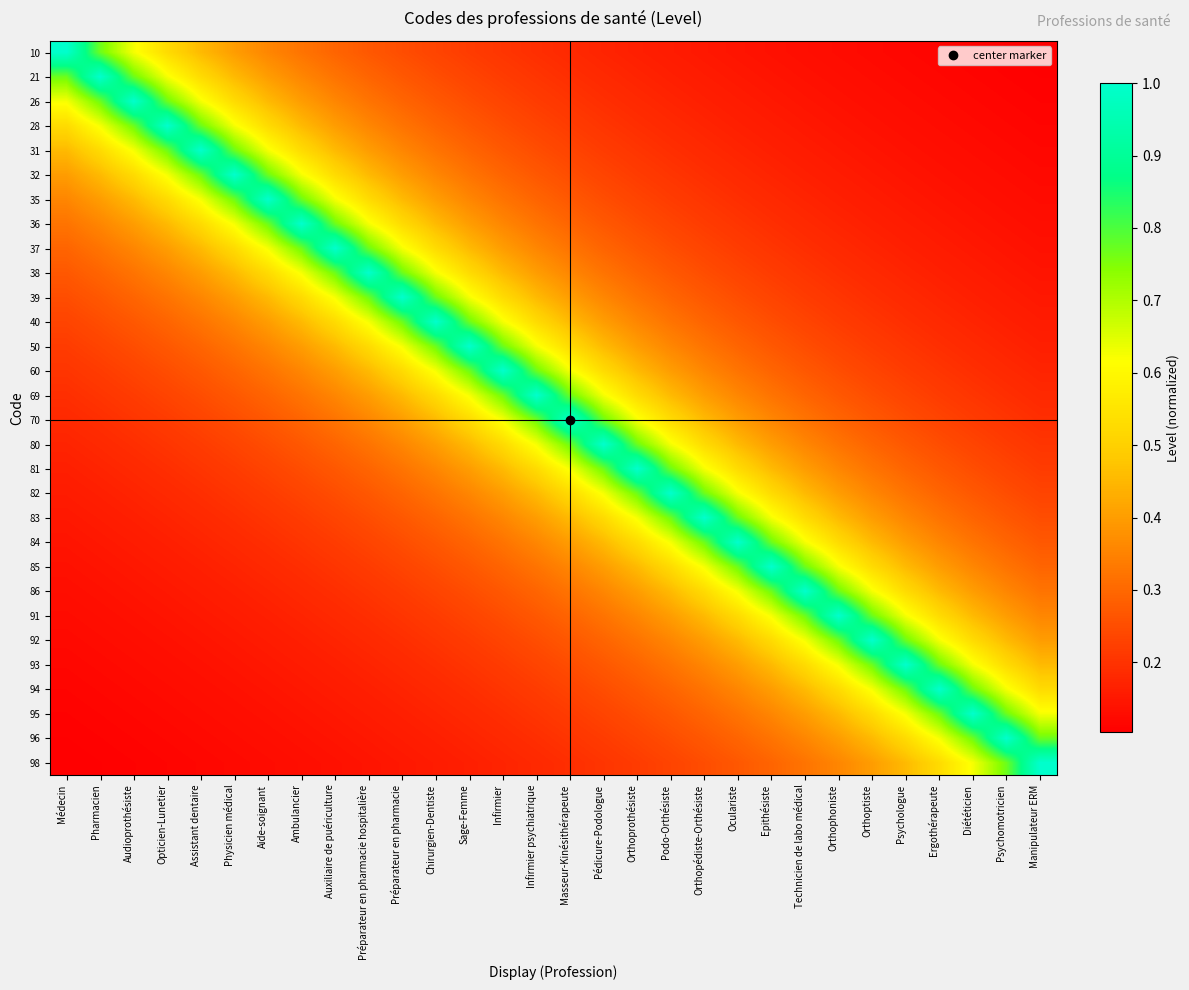

Reading left to right, list all the values displayed in this chart.

10: Médecin=1.0	Pharmacien=0.8	Audioprothésiste=0.6	Opticien-Lunetier=0.5	Assistant dentaire=0.5	Physicien médical=0.4	Aide-soignant=0.4	Ambulancier=0.3	Auxiliaire de puériculture=0.3	Préparateur en pharmacie hospitalière=0.3	Préparateur en pharmacie=0.2	Chirurgien-Dentiste=0.2	Sage-Femme=0.2	Infirmier=0.2	Infirmier psychiatrique=0.2	Masseur-Kinésithérapeute=0.2	Pédicure-Podologue=0.2	Orthoprothésiste=0.2	Podo-Orthésiste=0.2	Orthopédiste-Orthésiste=0.1	Oculariste=0.1	Epithésiste=0.1	Technicien de labo médical=0.1	Orthophoniste=0.1	Orthoptiste=0.1	Psychologue=0.1	Ergothérapeute=0.1	Diététicien=0.1	Psychomotricien=0.1	Manipulateur ERM=0.1
21: Médecin=0.8	Pharmacien=1.0	Audioprothésiste=0.8	Opticien-Lunetier=0.6	Assistant dentaire=0.5	Physicien médical=0.5	Aide-soignant=0.4	Ambulancier=0.4	Auxiliaire de puériculture=0.3	Préparateur en pharmacie hospitalière=0.3	Préparateur en pharmacie=0.3	Chirurgien-Dentiste=0.2	Sage-Femme=0.2	Infirmier=0.2	Infirmier psychiatrique=0.2	Masseur-Kinésithérapeute=0.2	Pédicure-Podologue=0.2	Orthoprothésiste=0.2	Podo-Orthésiste=0.2	Orthopédiste-Orthésiste=0.2	Oculariste=0.1	Epithésiste=0.1	Technicien de labo médical=0.1	Orthophoniste=0.1	Orthoptiste=0.1	Psychologue=0.1	Ergothérapeute=0.1	Diététicien=0.1	Psychomotricien=0.1	Manipulateur ERM=0.1
26: Médecin=0.6	Pharmacien=0.8	Audioprothésiste=1.0	Opticien-Lunetier=0.8	Assistant dentaire=0.6	Physicien médical=0.5	Aide-soignant=0.5	Ambulancier=0.4	Auxiliaire de puériculture=0.4	Préparateur en pharmacie hospitalière=0.3	Préparateur en pharmacie=0.3	Chirurgien-Dentiste=0.3	Sage-Femme=0.2	Infirmier=0.2	Infirmier psychiatrique=0.2	Masseur-Kinésithérapeute=0.2	Pédicure-Podologue=0.2	Orthoprothésiste=0.2	Podo-Orthésiste=0.2	Orthopédiste-Orthésiste=0.2	Oculariste=0.2	Epithésiste=0.1	Technicien de labo médical=0.1	Orthophoniste=0.1	Orthoptiste=0.1	Psychologue=0.1	Ergothérapeute=0.1	Diététicien=0.1	Psychomotricien=0.1	Manipulateur ERM=0.1
28: Médecin=0.5	Pharmacien=0.6	Audioprothésiste=0.8	Opticien-Lunetier=1.0	Assistant dentaire=0.8	Physicien médical=0.6	Aide-soignant=0.5	Ambulancier=0.5	Auxiliaire de puériculture=0.4	Préparateur en pharmacie hospitalière=0.4	Préparateur en pharmacie=0.3	Chirurgien-Dentiste=0.3	Sage-Femme=0.3	Infirmier=0.2	Infirmier psychiatrique=0.2	Masseur-Kinésithérapeute=0.2	Pédicure-Podologue=0.2	Orthoprothésiste=0.2	Podo-Orthésiste=0.2	Orthopédiste-Orthésiste=0.2	Oculariste=0.2	Epithésiste=0.2	Technicien de labo médical=0.1	Orthophoniste=0.1	Orthoptiste=0.1	Psychologue=0.1	Ergothérapeute=0.1	Diététicien=0.1	Psychomotricien=0.1	Manipulateur ERM=0.1
31: Médecin=0.5	Pharmacien=0.5	Audioprothésiste=0.6	Opticien-Lunetier=0.8	Assistant dentaire=1.0	Physicien médical=0.8	Aide-soignant=0.6	Ambulancier=0.5	Auxiliaire de puériculture=0.5	Préparateur en pharmacie hospitalière=0.4	Préparateur en pharmacie=0.4	Chirurgien-Dentiste=0.3	Sage-Femme=0.3	Infirmier=0.3	Infirmier psychiatrique=0.2	Masseur-Kinésithérapeute=0.2	Pédicure-Podologue=0.2	Orthoprothésiste=0.2	Podo-Orthésiste=0.2	Orthopédiste-Orthésiste=0.2	Oculariste=0.2	Epithésiste=0.2	Technicien de labo médical=0.2	Orthophoniste=0.1	Orthoptiste=0.1	Psychologue=0.1	Ergothérapeute=0.1	Diététicien=0.1	Psychomotricien=0.1	Manipulateur ERM=0.1
32: Médecin=0.4	Pharmacien=0.5	Audioprothésiste=0.5	Opticien-Lunetier=0.6	Assistant dentaire=0.8	Physicien médical=1.0	Aide-soignant=0.8	Ambulancier=0.6	Auxiliaire de puériculture=0.5	Préparateur en pharmacie hospitalière=0.5	Préparateur en pharmacie=0.4	Chirurgien-Dentiste=0.4	Sage-Femme=0.3	Infirmier=0.3	Infirmier psychiatrique=0.3	Masseur-Kinésithérapeute=0.2	Pédicure-Podologue=0.2	Orthoprothésiste=0.2	Podo-Orthésiste=0.2	Orthopédiste-Orthésiste=0.2	Oculariste=0.2	Epithésiste=0.2	Technicien de labo médical=0.2	Orthophoniste=0.2	Orthoptiste=0.1	Psychologue=0.1	Ergothérapeute=0.1	Diététicien=0.1	Psychomotricien=0.1	Manipulateur ERM=0.1
35: Médecin=0.4	Pharmacien=0.4	Audioprothésiste=0.5	Opticien-Lunetier=0.5	Assistant dentaire=0.6	Physicien médical=0.8	Aide-soignant=1.0	Ambulancier=0.8	Auxiliaire de puériculture=0.6	Préparateur en pharmacie hospitalière=0.5	Préparateur en pharmacie=0.5	Chirurgien-Dentiste=0.4	Sage-Femme=0.4	Infirmier=0.3	Infirmier psychiatrique=0.3	Masseur-Kinésithérapeute=0.3	Pédicure-Podologue=0.2	Orthoprothésiste=0.2	Podo-Orthésiste=0.2	Orthopédiste-Orthésiste=0.2	Oculariste=0.2	Epithésiste=0.2	Technicien de labo médical=0.2	Orthophoniste=0.2	Orthoptiste=0.2	Psychologue=0.1	Ergothérapeute=0.1	Diététicien=0.1	Psychomotricien=0.1	Manipulateur ERM=0.1
36: Médecin=0.3	Pharmacien=0.4	Audioprothésiste=0.4	Opticien-Lunetier=0.5	Assistant dentaire=0.5	Physicien médical=0.6	Aide-soignant=0.8	Ambulancier=1.0	Auxiliaire de puériculture=0.8	Préparateur en pharmacie hospitalière=0.6	Préparateur en pharmacie=0.5	Chirurgien-Dentiste=0.5	Sage-Femme=0.4	Infirmier=0.4	Infirmier psychiatrique=0.3	Masseur-Kinésithérapeute=0.3	Pédicure-Podologue=0.3	Orthoprothésiste=0.2	Podo-Orthésiste=0.2	Orthopédiste-Orthésiste=0.2	Oculariste=0.2	Epithésiste=0.2	Technicien de labo médical=0.2	Orthophoniste=0.2	Orthoptiste=0.2	Psychologue=0.2	Ergothérapeute=0.1	Diététicien=0.1	Psychomotricien=0.1	Manipulateur ERM=0.1
37: Médecin=0.3	Pharmacien=0.3	Audioprothésiste=0.4	Opticien-Lunetier=0.4	Assistant dentaire=0.5	Physicien médical=0.5	Aide-soignant=0.6	Ambulancier=0.8	Auxiliaire de puériculture=1.0	Préparateur en pharmacie hospitalière=0.8	Préparateur en pharmacie=0.6	Chirurgien-Dentiste=0.5	Sage-Femme=0.5	Infirmier=0.4	Infirmier psychiatrique=0.4	Masseur-Kinésithérapeute=0.3	Pédicure-Podologue=0.3	Orthoprothésiste=0.3	Podo-Orthésiste=0.2	Orthopédiste-Orthésiste=0.2	Oculariste=0.2	Epithésiste=0.2	Technicien de labo médical=0.2	Orthophoniste=0.2	Orthoptiste=0.2	Psychologue=0.2	Ergothérapeute=0.2	Diététicien=0.1	Psychomotricien=0.1	Manipulateur ERM=0.1
38: Médecin=0.3	Pharmacien=0.3	Audioprothésiste=0.3	Opticien-Lunetier=0.4	Assistant dentaire=0.4	Physicien médical=0.5	Aide-soignant=0.5	Ambulancier=0.6	Auxiliaire de puériculture=0.8	Préparateur en pharmacie hospitalière=1.0	Préparateur en pharmacie=0.8	Chirurgien-Dentiste=0.6	Sage-Femme=0.5	Infirmier=0.5	Infirmier psychiatrique=0.4	Masseur-Kinésithérapeute=0.4	Pédicure-Podologue=0.3	Orthoprothésiste=0.3	Podo-Orthésiste=0.3	Orthopédiste-Orthésiste=0.2	Oculariste=0.2	Epithésiste=0.2	Technicien de labo médical=0.2	Orthophoniste=0.2	Orthoptiste=0.2	Psychologue=0.2	Ergothérapeute=0.2	Diététicien=0.2	Psychomotricien=0.1	Manipulateur ERM=0.1
39: Médecin=0.2	Pharmacien=0.3	Audioprothésiste=0.3	Opticien-Lunetier=0.3	Assistant dentaire=0.4	Physicien médical=0.4	Aide-soignant=0.5	Ambulancier=0.5	Auxiliaire de puériculture=0.6	Préparateur en pharmacie hospitalière=0.8	Préparateur en pharmacie=1.0	Chirurgien-Dentiste=0.8	Sage-Femme=0.6	Infirmier=0.5	Infirmier psychiatrique=0.5	Masseur-Kinésithérapeute=0.4	Pédicure-Podologue=0.4	Orthoprothésiste=0.3	Podo-Orthésiste=0.3	Orthopédiste-Orthésiste=0.3	Oculariste=0.2	Epithésiste=0.2	Technicien de labo médical=0.2	Orthophoniste=0.2	Orthoptiste=0.2	Psychologue=0.2	Ergothérapeute=0.2	Diététicien=0.2	Psychomotricien=0.2	Manipulateur ERM=0.1
40: Médecin=0.2	Pharmacien=0.2	Audioprothésiste=0.3	Opticien-Lunetier=0.3	Assistant dentaire=0.3	Physicien médical=0.4	Aide-soignant=0.4	Ambulancier=0.5	Auxiliaire de puériculture=0.5	Préparateur en pharmacie hospitalière=0.6	Préparateur en pharmacie=0.8	Chirurgien-Dentiste=1.0	Sage-Femme=0.8	Infirmier=0.6	Infirmier psychiatrique=0.5	Masseur-Kinésithérapeute=0.5	Pédicure-Podologue=0.4	Orthoprothésiste=0.4	Podo-Orthésiste=0.3	Orthopédiste-Orthésiste=0.3	Oculariste=0.3	Epithésiste=0.2	Technicien de labo médical=0.2	Orthophoniste=0.2	Orthoptiste=0.2	Psychologue=0.2	Ergothérapeute=0.2	Diététicien=0.2	Psychomotricien=0.2	Manipulateur ERM=0.2
50: Médecin=0.2	Pharmacien=0.2	Audioprothésiste=0.2	Opticien-Lunetier=0.3	Assistant dentaire=0.3	Physicien médical=0.3	Aide-soignant=0.4	Ambulancier=0.4	Auxiliaire de puériculture=0.5	Préparateur en pharmacie hospitalière=0.5	Préparateur en pharmacie=0.6	Chirurgien-Dentiste=0.8	Sage-Femme=1.0	Infirmier=0.8	Infirmier psychiatrique=0.6	Masseur-Kinésithérapeute=0.5	Pédicure-Podologue=0.5	Orthoprothésiste=0.4	Podo-Orthésiste=0.4	Orthopédiste-Orthésiste=0.3	Oculariste=0.3	Epithésiste=0.3	Technicien de labo médical=0.2	Orthophoniste=0.2	Orthoptiste=0.2	Psychologue=0.2	Ergothérapeute=0.2	Diététicien=0.2	Psychomotricien=0.2	Manipulateur ERM=0.2
60: Médecin=0.2	Pharmacien=0.2	Audioprothésiste=0.2	Opticien-Lunetier=0.2	Assistant dentaire=0.3	Physicien médical=0.3	Aide-soignant=0.3	Ambulancier=0.4	Auxiliaire de puériculture=0.4	Préparateur en pharmacie hospitalière=0.5	Préparateur en pharmacie=0.5	Chirurgien-Dentiste=0.6	Sage-Femme=0.8	Infirmier=1.0	Infirmier psychiatrique=0.8	Masseur-Kinésithérapeute=0.6	Pédicure-Podologue=0.5	Orthoprothésiste=0.5	Podo-Orthésiste=0.4	Orthopédiste-Orthésiste=0.4	Oculariste=0.3	Epithésiste=0.3	Technicien de labo médical=0.3	Orthophoniste=0.2	Orthoptiste=0.2	Psychologue=0.2	Ergothérapeute=0.2	Diététicien=0.2	Psychomotricien=0.2	Manipulateur ERM=0.2
69: Médecin=0.2	Pharmacien=0.2	Audioprothésiste=0.2	Opticien-Lunetier=0.2	Assistant dentaire=0.2	Physicien médical=0.3	Aide-soignant=0.3	Ambulancier=0.3	Auxiliaire de puériculture=0.4	Préparateur en pharmacie hospitalière=0.4	Préparateur en pharmacie=0.5	Chirurgien-Dentiste=0.5	Sage-Femme=0.6	Infirmier=0.8	Infirmier psychiatrique=1.0	Masseur-Kinésithérapeute=0.8	Pédicure-Podologue=0.6	Orthoprothésiste=0.5	Podo-Orthésiste=0.5	Orthopédiste-Orthésiste=0.4	Oculariste=0.4	Epithésiste=0.3	Technicien de labo médical=0.3	Orthophoniste=0.3	Orthoptiste=0.2	Psychologue=0.2	Ergothérapeute=0.2	Diététicien=0.2	Psychomotricien=0.2	Manipulateur ERM=0.2
70: Médecin=0.2	Pharmacien=0.2	Audioprothésiste=0.2	Opticien-Lunetier=0.2	Assistant dentaire=0.2	Physicien médical=0.2	Aide-soignant=0.3	Ambulancier=0.3	Auxiliaire de puériculture=0.3	Préparateur en pharmacie hospitalière=0.4	Préparateur en pharmacie=0.4	Chirurgien-Dentiste=0.5	Sage-Femme=0.5	Infirmier=0.6	Infirmier psychiatrique=0.8	Masseur-Kinésithérapeute=1.0	Pédicure-Podologue=0.8	Orthoprothésiste=0.6	Podo-Orthésiste=0.5	Orthopédiste-Orthésiste=0.5	Oculariste=0.4	Epithésiste=0.4	Technicien de labo médical=0.3	Orthophoniste=0.3	Orthoptiste=0.3	Psychologue=0.2	Ergothérapeute=0.2	Diététicien=0.2	Psychomotricien=0.2	Manipulateur ERM=0.2
80: Médecin=0.2	Pharmacien=0.2	Audioprothésiste=0.2	Opticien-Lunetier=0.2	Assistant dentaire=0.2	Physicien médical=0.2	Aide-soignant=0.2	Ambulancier=0.3	Auxiliaire de puériculture=0.3	Préparateur en pharmacie hospitalière=0.3	Préparateur en pharmacie=0.4	Chirurgien-Dentiste=0.4	Sage-Femme=0.5	Infirmier=0.5	Infirmier psychiatrique=0.6	Masseur-Kinésithérapeute=0.8	Pédicure-Podologue=1.0	Orthoprothésiste=0.8	Podo-Orthésiste=0.6	Orthopédiste-Orthésiste=0.5	Oculariste=0.5	Epithésiste=0.4	Technicien de labo médical=0.4	Orthophoniste=0.3	Orthoptiste=0.3	Psychologue=0.3	Ergothérapeute=0.2	Diététicien=0.2	Psychomotricien=0.2	Manipulateur ERM=0.2
81: Médecin=0.2	Pharmacien=0.2	Audioprothésiste=0.2	Opticien-Lunetier=0.2	Assistant dentaire=0.2	Physicien médical=0.2	Aide-soignant=0.2	Ambulancier=0.2	Auxiliaire de puériculture=0.3	Préparateur en pharmacie hospitalière=0.3	Préparateur en pharmacie=0.3	Chirurgien-Dentiste=0.4	Sage-Femme=0.4	Infirmier=0.5	Infirmier psychiatrique=0.5	Masseur-Kinésithérapeute=0.6	Pédicure-Podologue=0.8	Orthoprothésiste=1.0	Podo-Orthésiste=0.8	Orthopédiste-Orthésiste=0.6	Oculariste=0.5	Epithésiste=0.5	Technicien de labo médical=0.4	Orthophoniste=0.4	Orthoptiste=0.3	Psychologue=0.3	Ergothérapeute=0.3	Diététicien=0.2	Psychomotricien=0.2	Manipulateur ERM=0.2
82: Médecin=0.2	Pharmacien=0.2	Audioprothésiste=0.2	Opticien-Lunetier=0.2	Assistant dentaire=0.2	Physicien médical=0.2	Aide-soignant=0.2	Ambulancier=0.2	Auxiliaire de puériculture=0.2	Préparateur en pharmacie hospitalière=0.3	Préparateur en pharmacie=0.3	Chirurgien-Dentiste=0.3	Sage-Femme=0.4	Infirmier=0.4	Infirmier psychiatrique=0.5	Masseur-Kinésithérapeute=0.5	Pédicure-Podologue=0.6	Orthoprothésiste=0.8	Podo-Orthésiste=1.0	Orthopédiste-Orthésiste=0.8	Oculariste=0.6	Epithésiste=0.5	Technicien de labo médical=0.5	Orthophoniste=0.4	Orthoptiste=0.4	Psychologue=0.3	Ergothérapeute=0.3	Diététicien=0.3	Psychomotricien=0.2	Manipulateur ERM=0.2
83: Médecin=0.1	Pharmacien=0.2	Audioprothésiste=0.2	Opticien-Lunetier=0.2	Assistant dentaire=0.2	Physicien médical=0.2	Aide-soignant=0.2	Ambulancier=0.2	Auxiliaire de puériculture=0.2	Préparateur en pharmacie hospitalière=0.2	Préparateur en pharmacie=0.3	Chirurgien-Dentiste=0.3	Sage-Femme=0.3	Infirmier=0.4	Infirmier psychiatrique=0.4	Masseur-Kinésithérapeute=0.5	Pédicure-Podologue=0.5	Orthoprothésiste=0.6	Podo-Orthésiste=0.8	Orthopédiste-Orthésiste=1.0	Oculariste=0.8	Epithésiste=0.6	Technicien de labo médical=0.5	Orthophoniste=0.5	Orthoptiste=0.4	Psychologue=0.4	Ergothérapeute=0.3	Diététicien=0.3	Psychomotricien=0.3	Manipulateur ERM=0.2
84: Médecin=0.1	Pharmacien=0.1	Audioprothésiste=0.2	Opticien-Lunetier=0.2	Assistant dentaire=0.2	Physicien médical=0.2	Aide-soignant=0.2	Ambulancier=0.2	Auxiliaire de puériculture=0.2	Préparateur en pharmacie hospitalière=0.2	Préparateur en pharmacie=0.2	Chirurgien-Dentiste=0.3	Sage-Femme=0.3	Infirmier=0.3	Infirmier psychiatrique=0.4	Masseur-Kinésithérapeute=0.4	Pédicure-Podologue=0.5	Orthoprothésiste=0.5	Podo-Orthésiste=0.6	Orthopédiste-Orthésiste=0.8	Oculariste=1.0	Epithésiste=0.8	Technicien de labo médical=0.6	Orthophoniste=0.5	Orthoptiste=0.5	Psychologue=0.4	Ergothérapeute=0.4	Diététicien=0.3	Psychomotricien=0.3	Manipulateur ERM=0.3
85: Médecin=0.1	Pharmacien=0.1	Audioprothésiste=0.1	Opticien-Lunetier=0.2	Assistant dentaire=0.2	Physicien médical=0.2	Aide-soignant=0.2	Ambulancier=0.2	Auxiliaire de puériculture=0.2	Préparateur en pharmacie hospitalière=0.2	Préparateur en pharmacie=0.2	Chirurgien-Dentiste=0.2	Sage-Femme=0.3	Infirmier=0.3	Infirmier psychiatrique=0.3	Masseur-Kinésithérapeute=0.4	Pédicure-Podologue=0.4	Orthoprothésiste=0.5	Podo-Orthésiste=0.5	Orthopédiste-Orthésiste=0.6	Oculariste=0.8	Epithésiste=1.0	Technicien de labo médical=0.8	Orthophoniste=0.6	Orthoptiste=0.5	Psychologue=0.5	Ergothérapeute=0.4	Diététicien=0.4	Psychomotricien=0.3	Manipulateur ERM=0.3
86: Médecin=0.1	Pharmacien=0.1	Audioprothésiste=0.1	Opticien-Lunetier=0.1	Assistant dentaire=0.2	Physicien médical=0.2	Aide-soignant=0.2	Ambulancier=0.2	Auxiliaire de puériculture=0.2	Préparateur en pharmacie hospitalière=0.2	Préparateur en pharmacie=0.2	Chirurgien-Dentiste=0.2	Sage-Femme=0.2	Infirmier=0.3	Infirmier psychiatrique=0.3	Masseur-Kinésithérapeute=0.3	Pédicure-Podologue=0.4	Orthoprothésiste=0.4	Podo-Orthésiste=0.5	Orthopédiste-Orthésiste=0.5	Oculariste=0.6	Epithésiste=0.8	Technicien de labo médical=1.0	Orthophoniste=0.8	Orthoptiste=0.6	Psychologue=0.5	Ergothérapeute=0.5	Diététicien=0.4	Psychomotricien=0.4	Manipulateur ERM=0.3
91: Médecin=0.1	Pharmacien=0.1	Audioprothésiste=0.1	Opticien-Lunetier=0.1	Assistant dentaire=0.1	Physicien médical=0.2	Aide-soignant=0.2	Ambulancier=0.2	Auxiliaire de puériculture=0.2	Préparateur en pharmacie hospitalière=0.2	Préparateur en pharmacie=0.2	Chirurgien-Dentiste=0.2	Sage-Femme=0.2	Infirmier=0.2	Infirmier psychiatrique=0.3	Masseur-Kinésithérapeute=0.3	Pédicure-Podologue=0.3	Orthoprothésiste=0.4	Podo-Orthésiste=0.4	Orthopédiste-Orthésiste=0.5	Oculariste=0.5	Epithésiste=0.6	Technicien de labo médical=0.8	Orthophoniste=1.0	Orthoptiste=0.8	Psychologue=0.6	Ergothérapeute=0.5	Diététicien=0.5	Psychomotricien=0.4	Manipulateur ERM=0.4
92: Médecin=0.1	Pharmacien=0.1	Audioprothésiste=0.1	Opticien-Lunetier=0.1	Assistant dentaire=0.1	Physicien médical=0.1	Aide-soignant=0.2	Ambulancier=0.2	Auxiliaire de puériculture=0.2	Préparateur en pharmacie hospitalière=0.2	Préparateur en pharmacie=0.2	Chirurgien-Dentiste=0.2	Sage-Femme=0.2	Infirmier=0.2	Infirmier psychiatrique=0.2	Masseur-Kinésithérapeute=0.3	Pédicure-Podologue=0.3	Orthoprothésiste=0.3	Podo-Orthésiste=0.4	Orthopédiste-Orthésiste=0.4	Oculariste=0.5	Epithésiste=0.5	Technicien de labo médical=0.6	Orthophoniste=0.8	Orthoptiste=1.0	Psychologue=0.8	Ergothérapeute=0.6	Diététicien=0.5	Psychomotricien=0.5	Manipulateur ERM=0.4
93: Médecin=0.1	Pharmacien=0.1	Audioprothésiste=0.1	Opticien-Lunetier=0.1	Assistant dentaire=0.1	Physicien médical=0.1	Aide-soignant=0.1	Ambulancier=0.2	Auxiliaire de puériculture=0.2	Préparateur en pharmacie hospitalière=0.2	Préparateur en pharmacie=0.2	Chirurgien-Dentiste=0.2	Sage-Femme=0.2	Infirmier=0.2	Infirmier psychiatrique=0.2	Masseur-Kinésithérapeute=0.2	Pédicure-Podologue=0.3	Orthoprothésiste=0.3	Podo-Orthésiste=0.3	Orthopédiste-Orthésiste=0.4	Oculariste=0.4	Epithésiste=0.5	Technicien de labo médical=0.5	Orthophoniste=0.6	Orthoptiste=0.8	Psychologue=1.0	Ergothérapeute=0.8	Diététicien=0.6	Psychomotricien=0.5	Manipulateur ERM=0.5
94: Médecin=0.1	Pharmacien=0.1	Audioprothésiste=0.1	Opticien-Lunetier=0.1	Assistant dentaire=0.1	Physicien médical=0.1	Aide-soignant=0.1	Ambulancier=0.1	Auxiliaire de puériculture=0.2	Préparateur en pharmacie hospitalière=0.2	Préparateur en pharmacie=0.2	Chirurgien-Dentiste=0.2	Sage-Femme=0.2	Infirmier=0.2	Infirmier psychiatrique=0.2	Masseur-Kinésithérapeute=0.2	Pédicure-Podologue=0.2	Orthoprothésiste=0.3	Podo-Orthésiste=0.3	Orthopédiste-Orthésiste=0.3	Oculariste=0.4	Epithésiste=0.4	Technicien de labo médical=0.5	Orthophoniste=0.5	Orthoptiste=0.6	Psychologue=0.8	Ergothérapeute=1.0	Diététicien=0.8	Psychomotricien=0.6	Manipulateur ERM=0.5
95: Médecin=0.1	Pharmacien=0.1	Audioprothésiste=0.1	Opticien-Lunetier=0.1	Assistant dentaire=0.1	Physicien médical=0.1	Aide-soignant=0.1	Ambulancier=0.1	Auxiliaire de puériculture=0.1	Préparateur en pharmacie hospitalière=0.2	Préparateur en pharmacie=0.2	Chirurgien-Dentiste=0.2	Sage-Femme=0.2	Infirmier=0.2	Infirmier psychiatrique=0.2	Masseur-Kinésithérapeute=0.2	Pédicure-Podologue=0.2	Orthoprothésiste=0.2	Podo-Orthésiste=0.3	Orthopédiste-Orthésiste=0.3	Oculariste=0.3	Epithésiste=0.4	Technicien de labo médical=0.4	Orthophoniste=0.5	Orthoptiste=0.5	Psychologue=0.6	Ergothérapeute=0.8	Diététicien=1.0	Psychomotricien=0.8	Manipulateur ERM=0.6
96: Médecin=0.1	Pharmacien=0.1	Audioprothésiste=0.1	Opticien-Lunetier=0.1	Assistant dentaire=0.1	Physicien médical=0.1	Aide-soignant=0.1	Ambulancier=0.1	Auxiliaire de puériculture=0.1	Préparateur en pharmacie hospitalière=0.1	Préparateur en pharmacie=0.2	Chirurgien-Dentiste=0.2	Sage-Femme=0.2	Infirmier=0.2	Infirmier psychiatrique=0.2	Masseur-Kinésithérapeute=0.2	Pédicure-Podologue=0.2	Orthoprothésiste=0.2	Podo-Orthésiste=0.2	Orthopédiste-Orthésiste=0.3	Oculariste=0.3	Epithésiste=0.3	Technicien de labo médical=0.4	Orthophoniste=0.4	Orthoptiste=0.5	Psychologue=0.5	Ergothérapeute=0.6	Diététicien=0.8	Psychomotricien=1.0	Manipulateur ERM=0.8
98: Médecin=0.1	Pharmacien=0.1	Audioprothésiste=0.1	Opticien-Lunetier=0.1	Assistant dentaire=0.1	Physicien médical=0.1	Aide-soignant=0.1	Ambulancier=0.1	Auxiliaire de puériculture=0.1	Préparateur en pharmacie hospitalière=0.1	Préparateur en pharmacie=0.1	Chirurgien-Dentiste=0.2	Sage-Femme=0.2	Infirmier=0.2	Infirmier psychiatrique=0.2	Masseur-Kinésithérapeute=0.2	Pédicure-Podologue=0.2	Orthoprothésiste=0.2	Podo-Orthésiste=0.2	Orthopédiste-Orthésiste=0.2	Oculariste=0.3	Epithésiste=0.3	Technicien de labo médical=0.3	Orthophoniste=0.4	Orthoptiste=0.4	Psychologue=0.5	Ergothérapeute=0.5	Diététicien=0.6	Psychomotricien=0.8	Manipulateur ERM=1.0